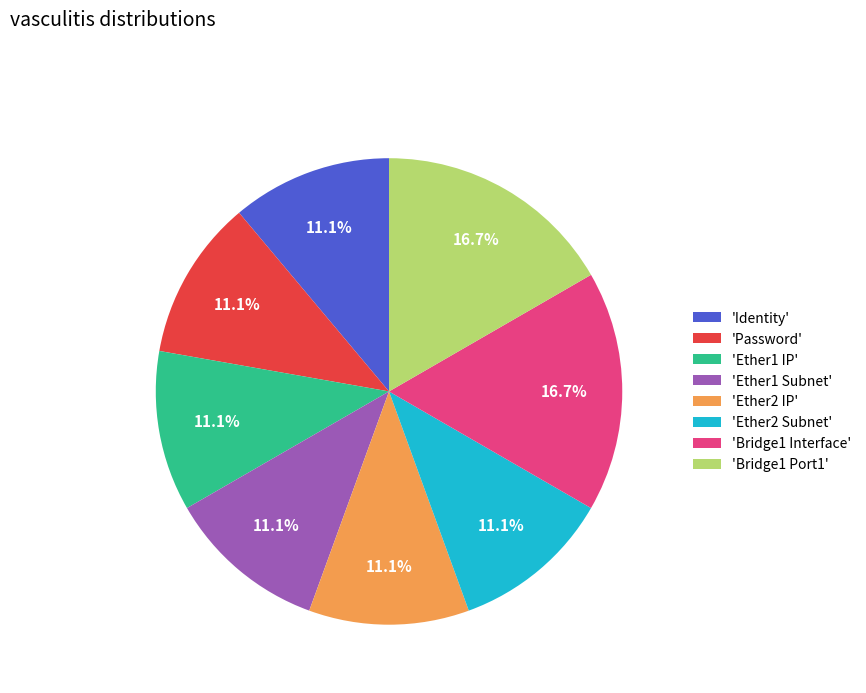

Is there any slice that represents more than half of the pie?

No